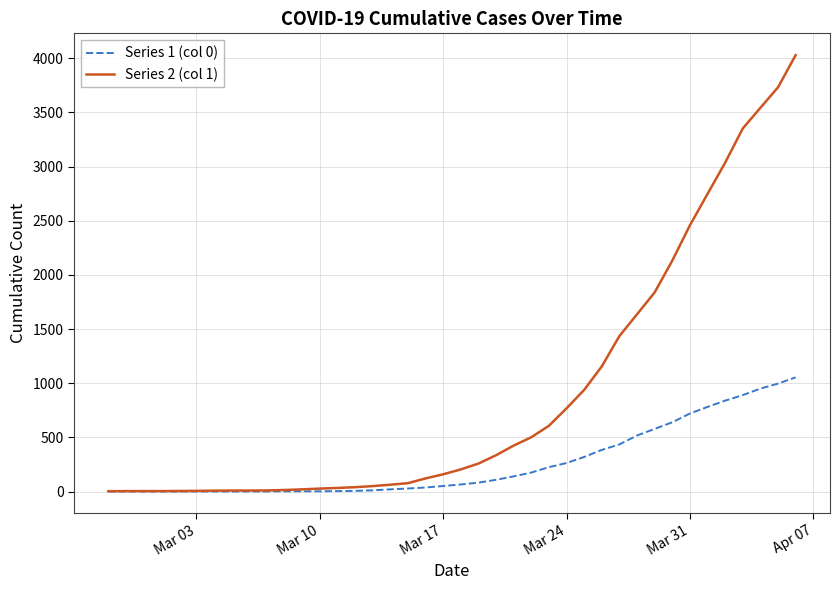

Which series has the widest spread of values?

Series 2 (col 1)